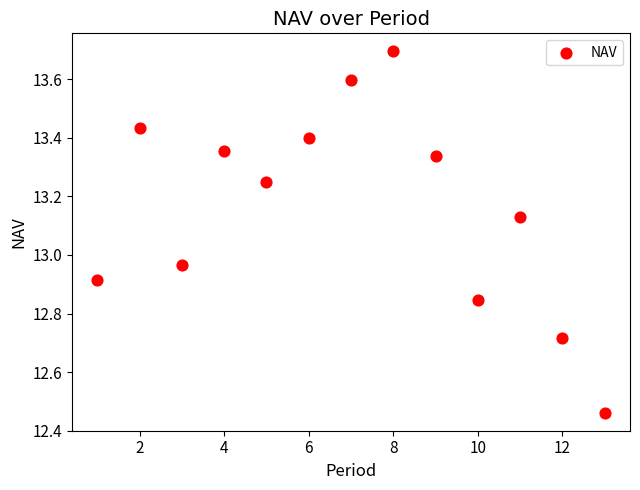

What is the range of X values (max minus min)?

12.0